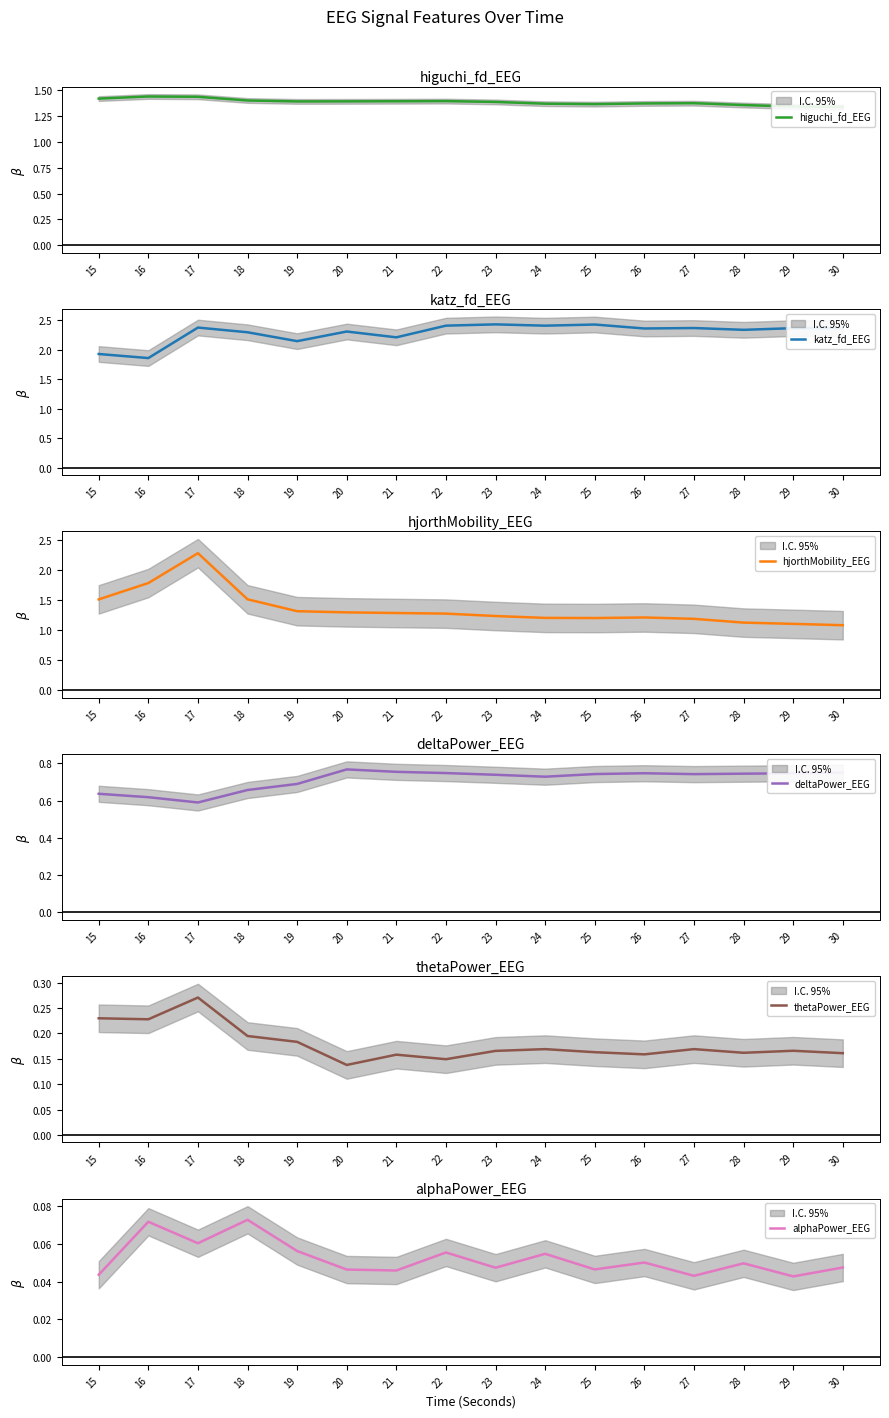

What is the difference between the second highest and minimum values in the higuchi_fd_EEG series?

0.1